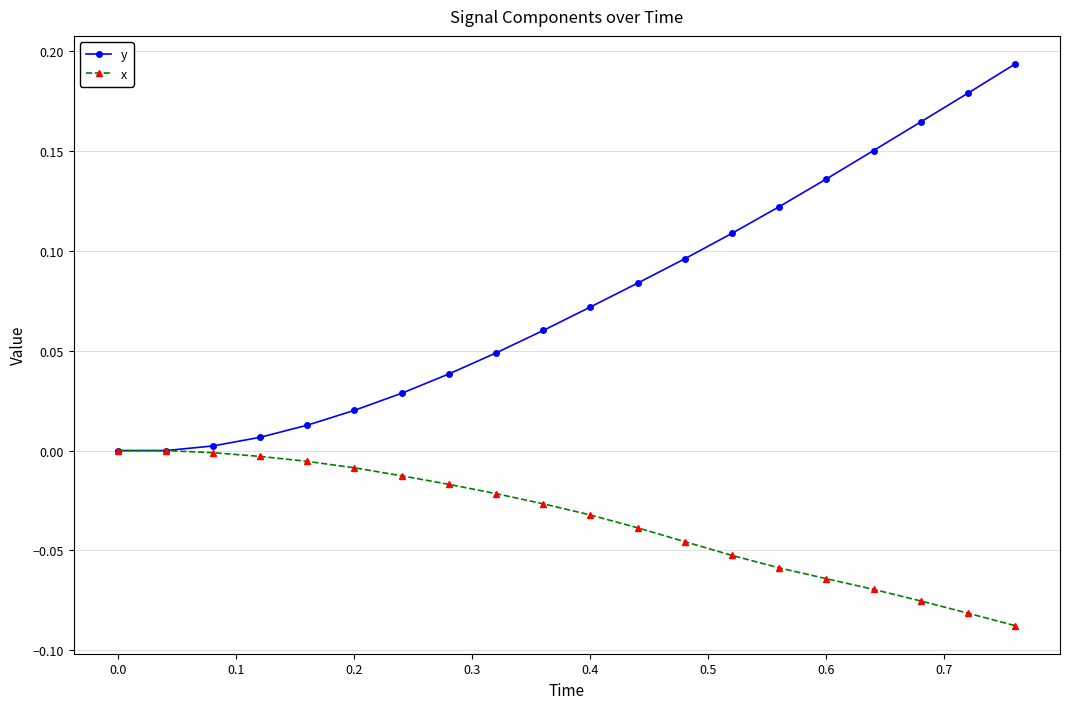

Which series has the largest total across all categories?

y